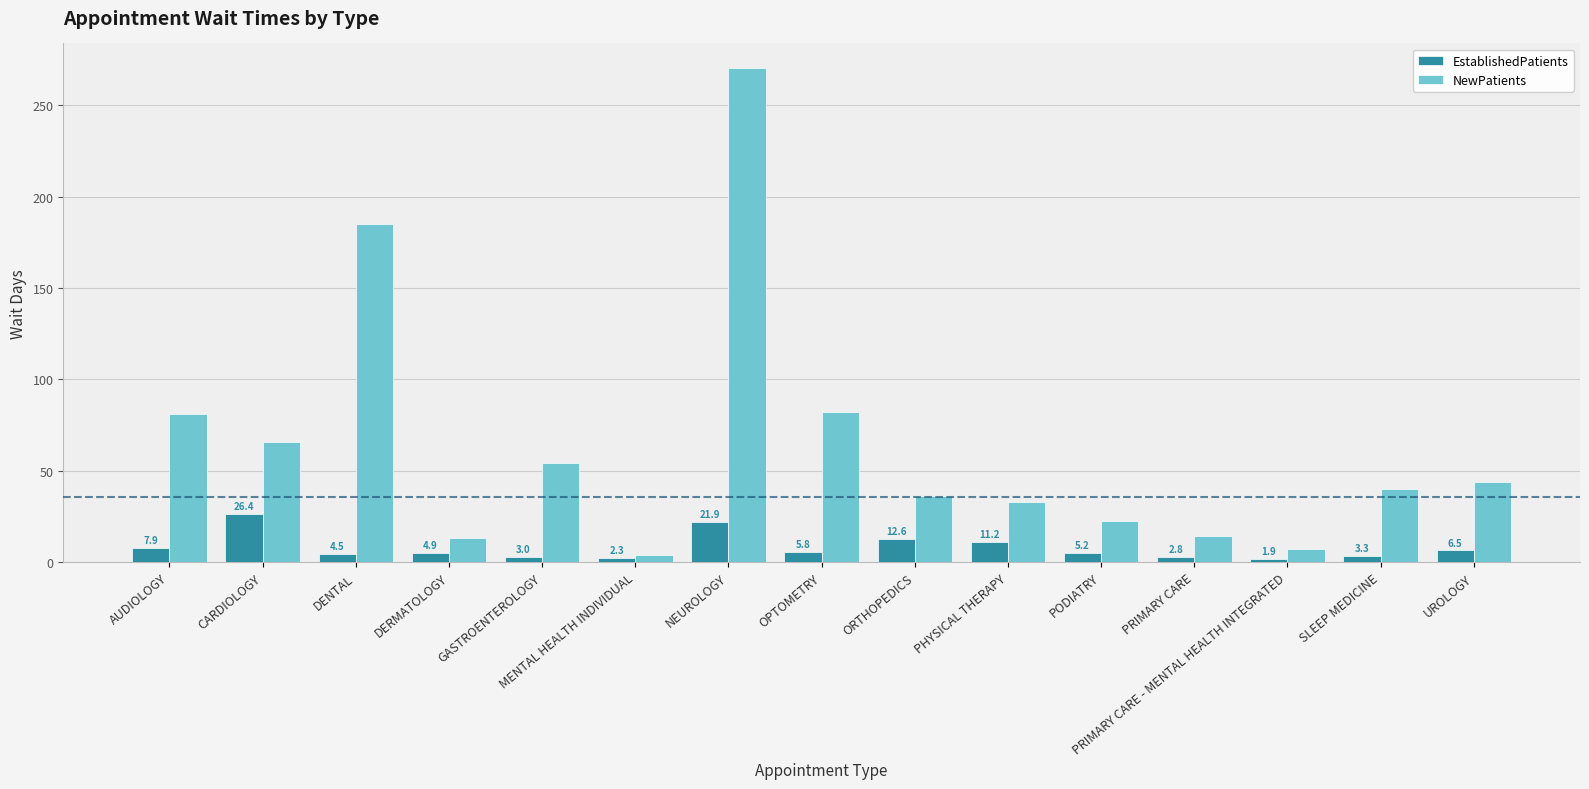

True or false: NewPatients has a value of 54.0 at GASTROENTEROLOGY.

True